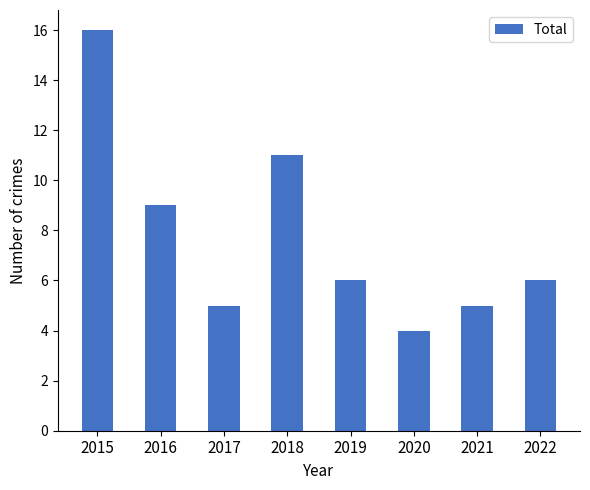

The value at 2022 is 10. True or false?

False